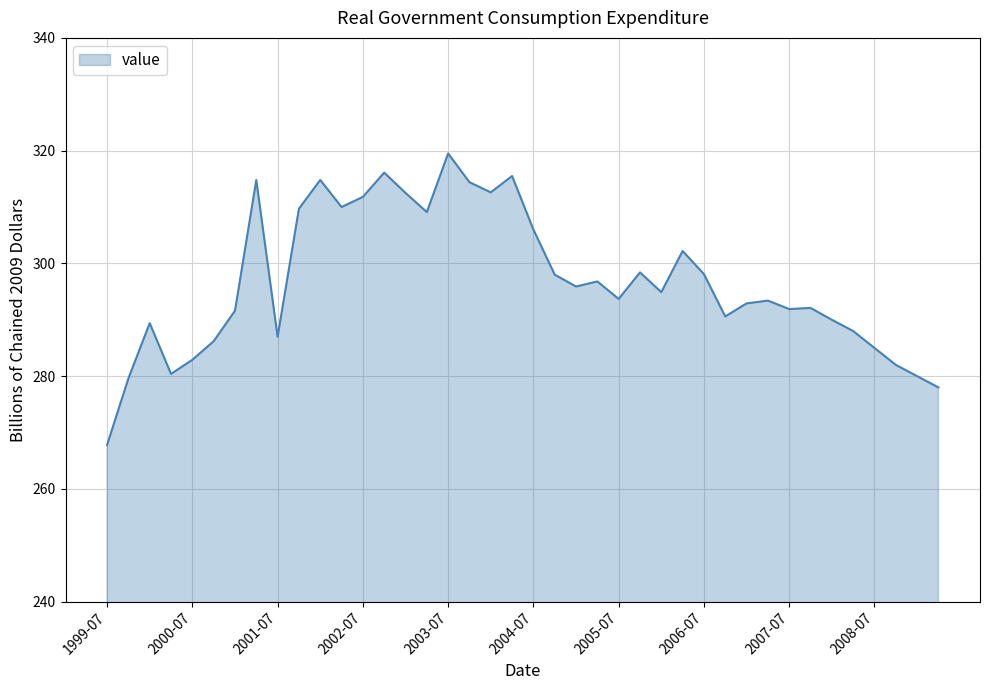

What is the maximum value shown in the chart?

319.5